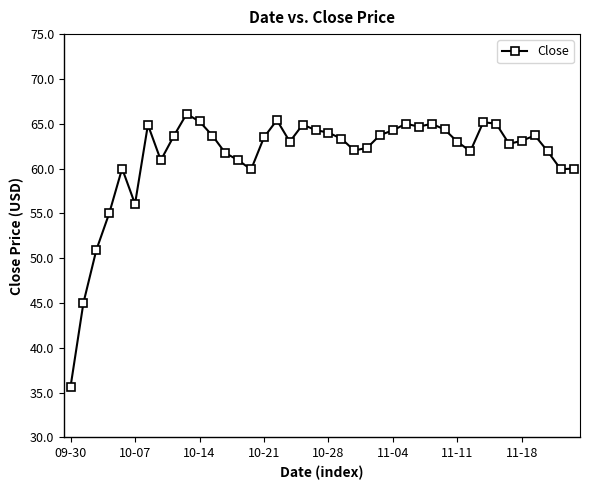

How many lines are shown in the chart?

1